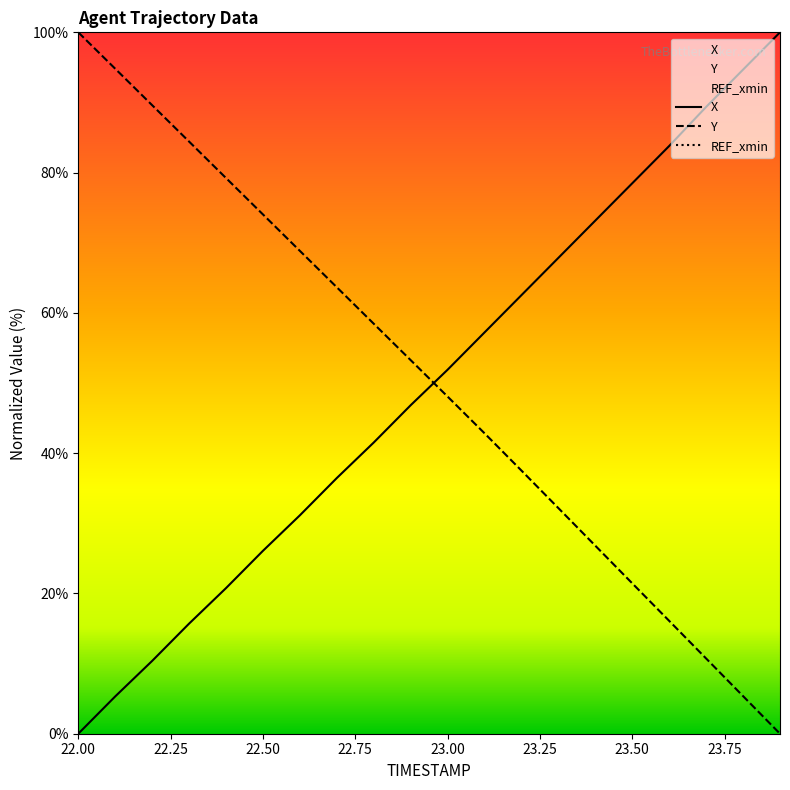

What is the difference between the Y values at 23.7 and 23.2?

26.8